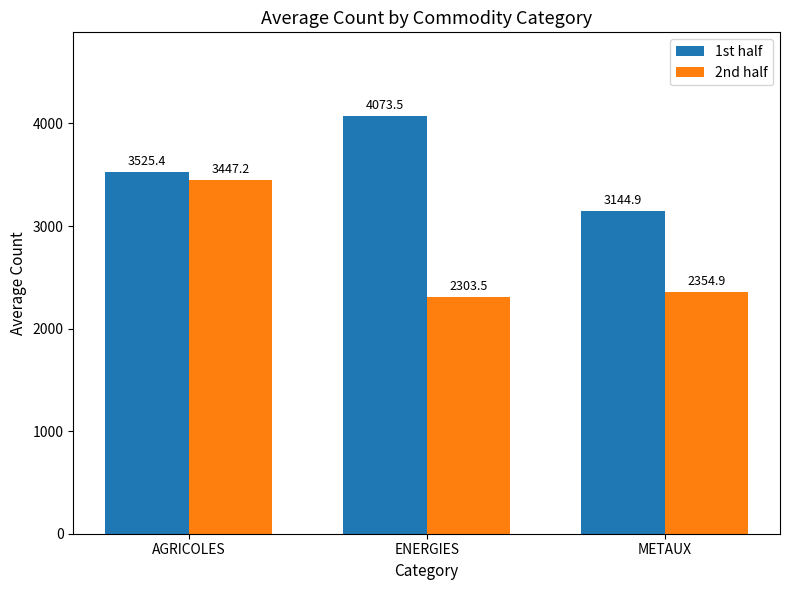

Is it true that 2nd half equals 936.0 at METAUX?

False